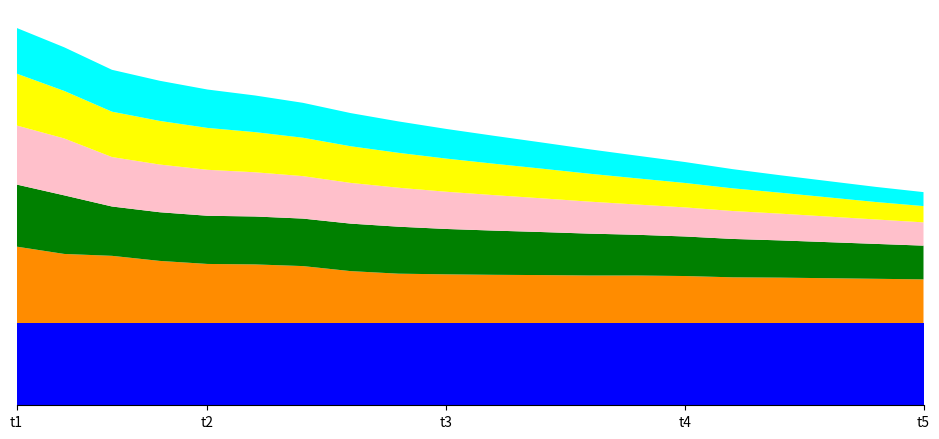

Reading right to left, extract all data points from this chart.

cp: 20=1.4	19=1.4	18=1.4	17=1.4	16=1.4	15=1.4	14=1.4	13=1.4	12=1.4	11=1.4	10=1.4	9=1.4	8=1.4	7=1.4	6=1.4	5=1.4	4=1.4	3=1.4	2=1.4	1=1.4
thal: 20=0.8	19=0.8	18=0.8	17=0.8	16=0.8	15=0.8	14=0.8	13=0.8	12=0.8	11=0.8	10=0.8	9=0.8	8=0.9	7=1.0	6=1.0	5=1.0	4=1.1	3=1.2	2=1.2	1=1.3
restecg: 20=0.6	19=0.6	18=0.6	17=0.6	16=0.7	15=0.7	14=0.7	13=0.7	12=0.7	11=0.8	10=0.8	9=0.8	8=0.8	7=0.8	6=0.8	5=0.8	4=0.8	3=0.8	2=1.0	1=1.1
num: 20=0.4	19=0.4	18=0.4	17=0.5	16=0.5	15=0.5	14=0.5	13=0.6	12=0.6	11=0.6	10=0.6	9=0.7	8=0.7	7=0.7	6=0.8	5=0.8	4=0.8	3=0.8	2=1.0	1=1.0
slope: 20=0.3	19=0.3	18=0.3	17=0.4	16=0.4	15=0.4	14=0.5	13=0.5	12=0.5	11=0.5	10=0.6	9=0.6	8=0.6	7=0.7	6=0.7	5=0.7	4=0.8	3=0.8	2=0.8	1=0.9
exang: 20=0.2	19=0.3	18=0.3	17=0.3	16=0.3	15=0.4	14=0.4	13=0.4	12=0.5	11=0.5	10=0.5	9=0.5	8=0.6	7=0.6	6=0.6	5=0.7	4=0.7	3=0.7	2=0.8	1=0.8